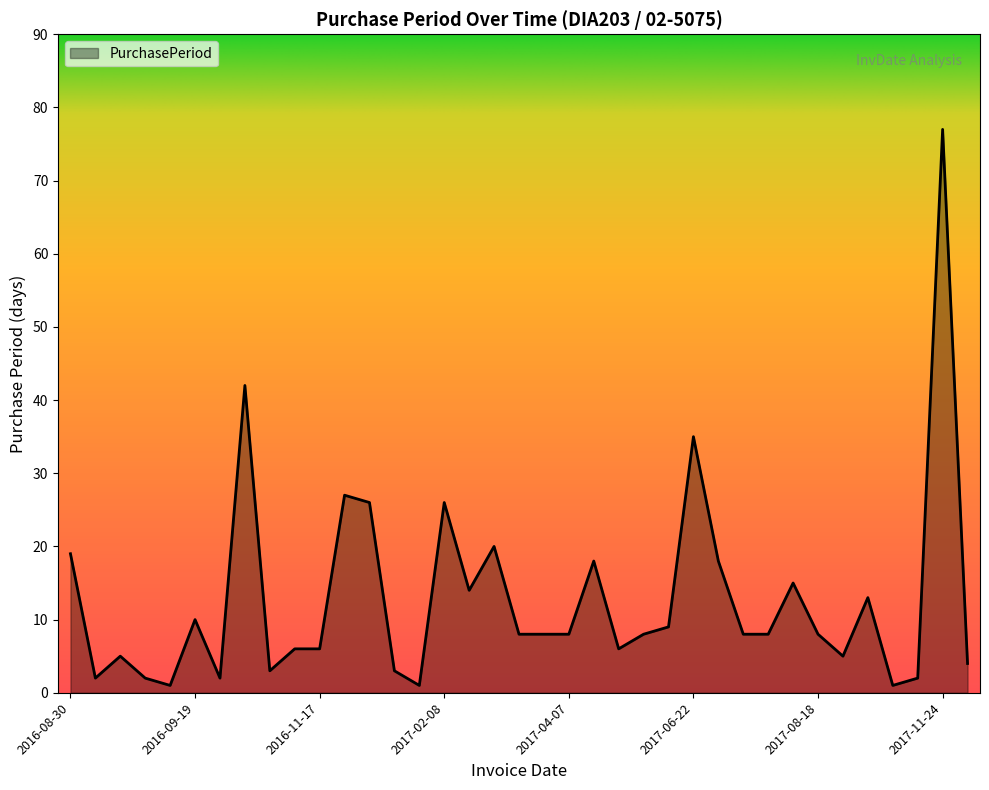

What is the difference between the maximum and minimum values?

76